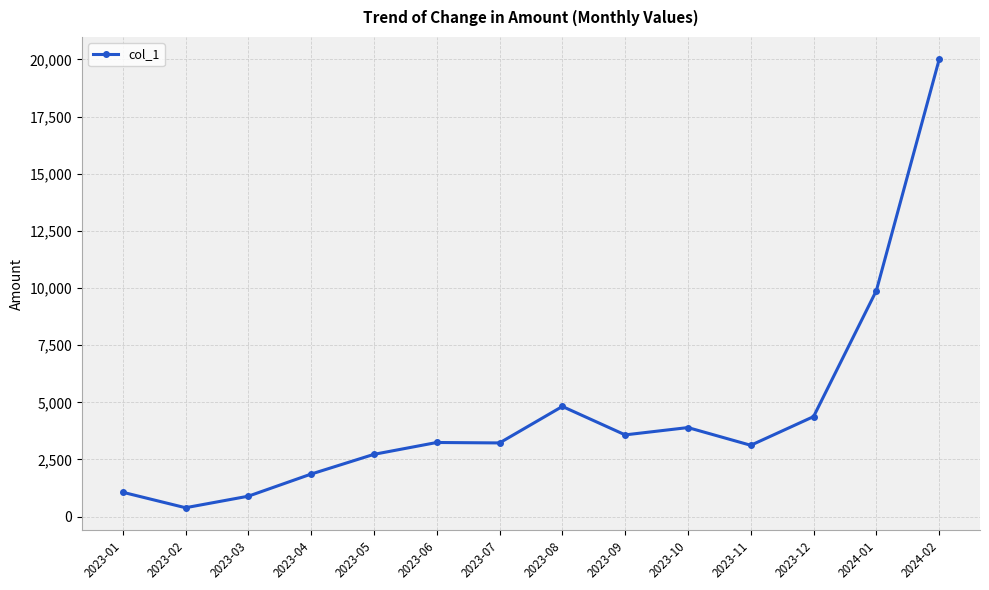

What is the ratio of the value at 2023-07 to the value at 2023-08?

0.7